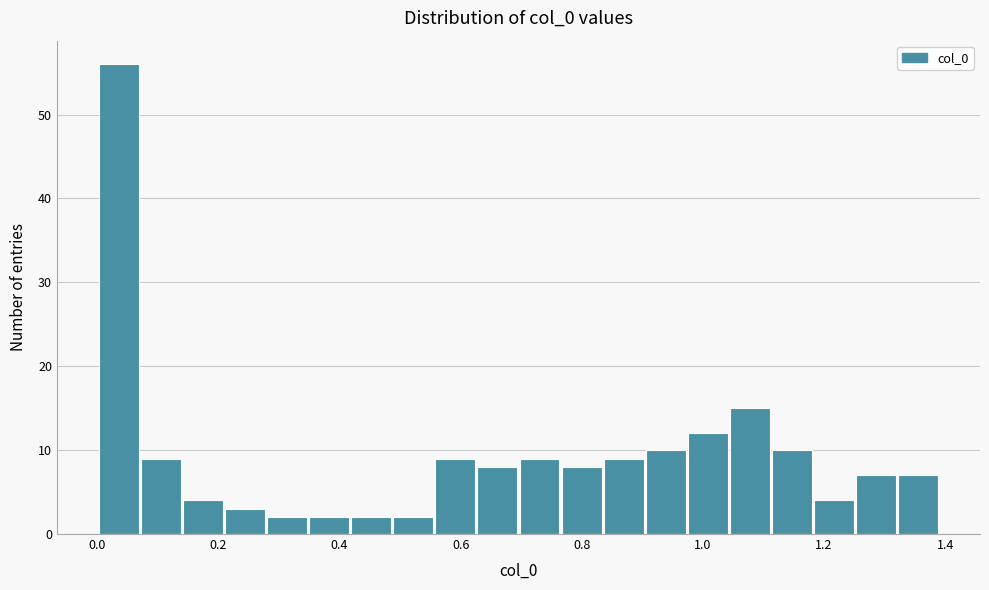

Read against the x-axis, roughly where is the centre of the tallest bar?

0.04